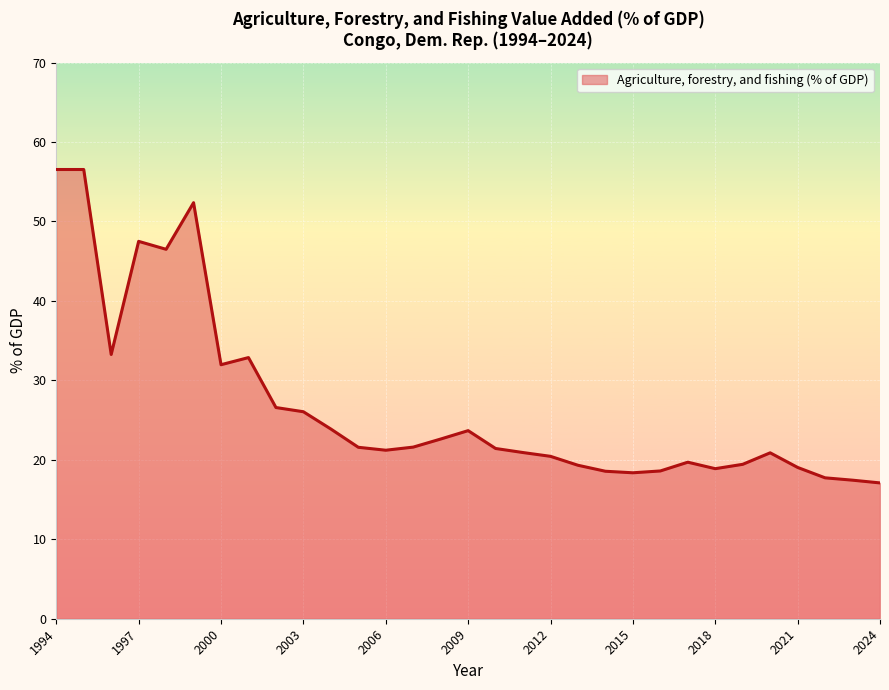

What is the smallest value displayed?

17.1